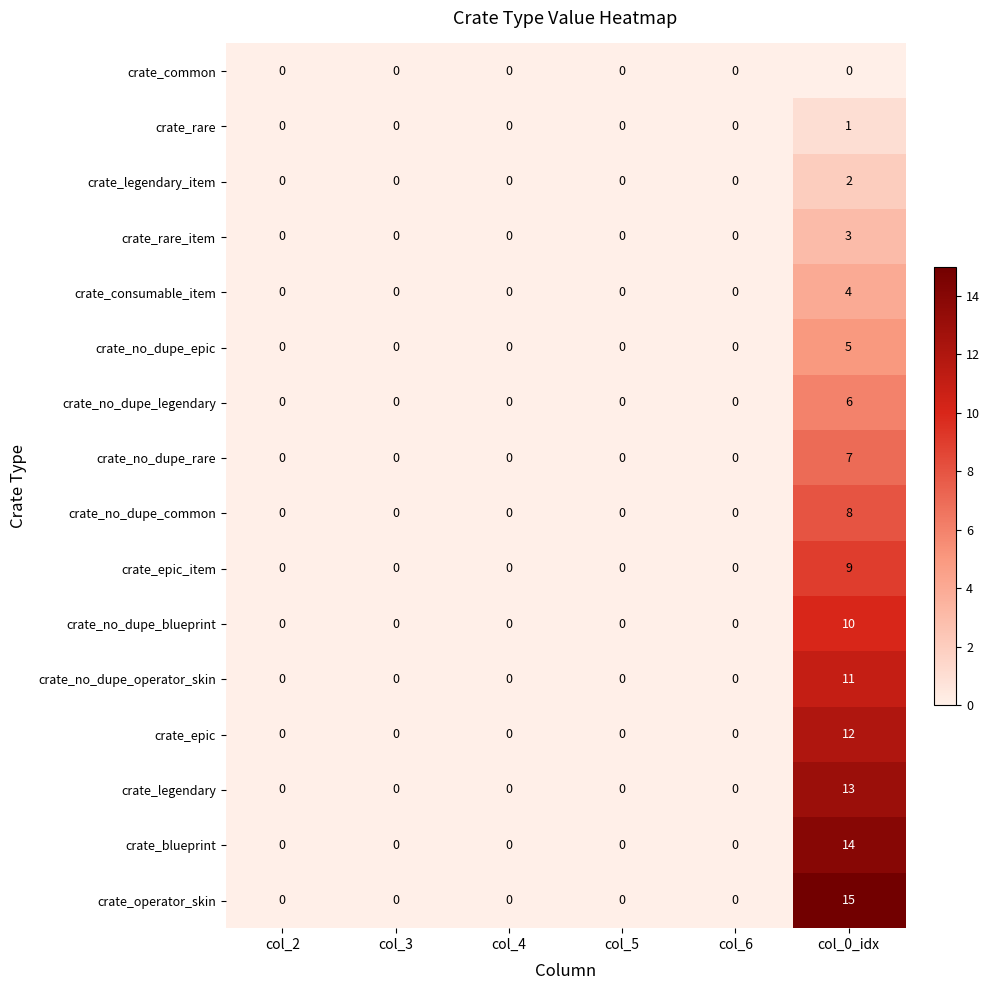

At how many categories does at least one series exceed 12?

1